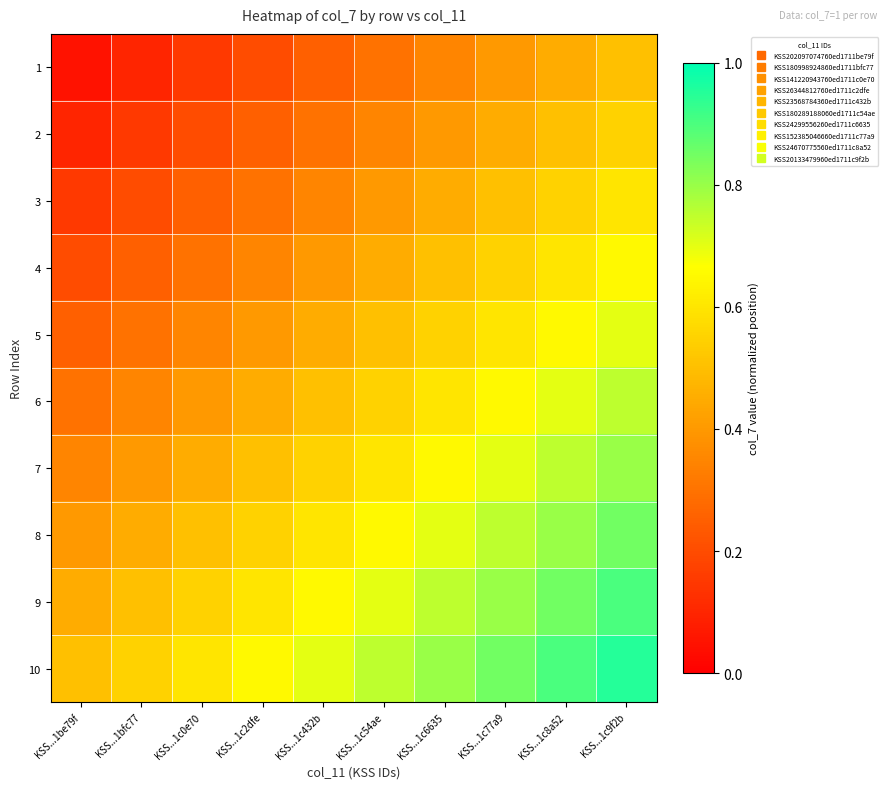

Which has a higher value, KSS...1c0e70 or KSS...1c432b?

KSS...1c432b